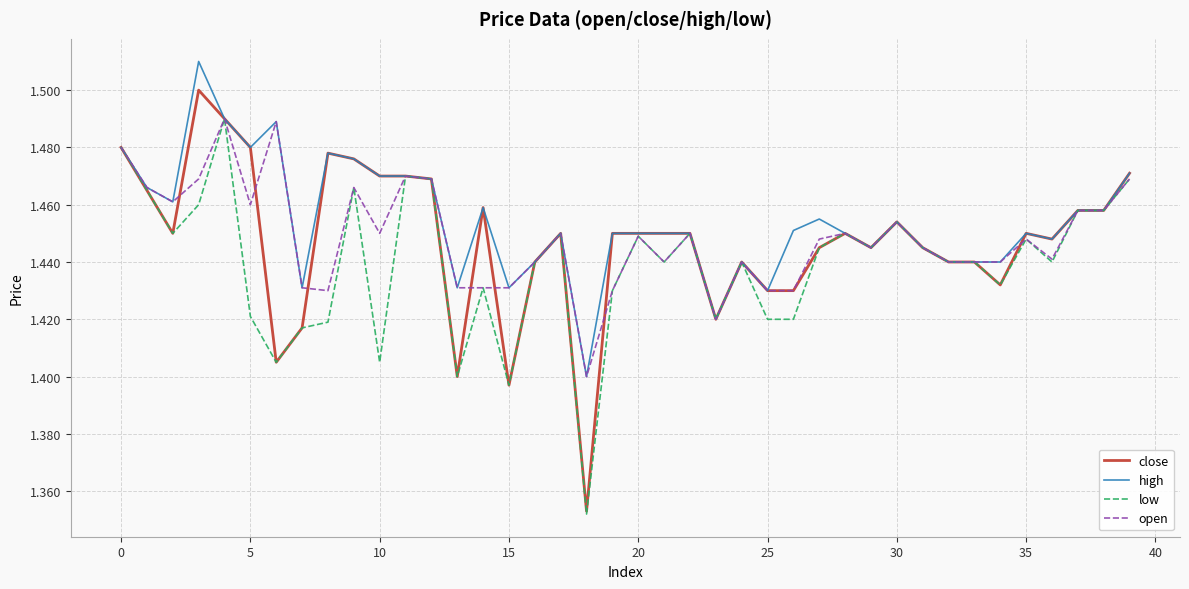

Which series has the largest range (max minus min)?

close